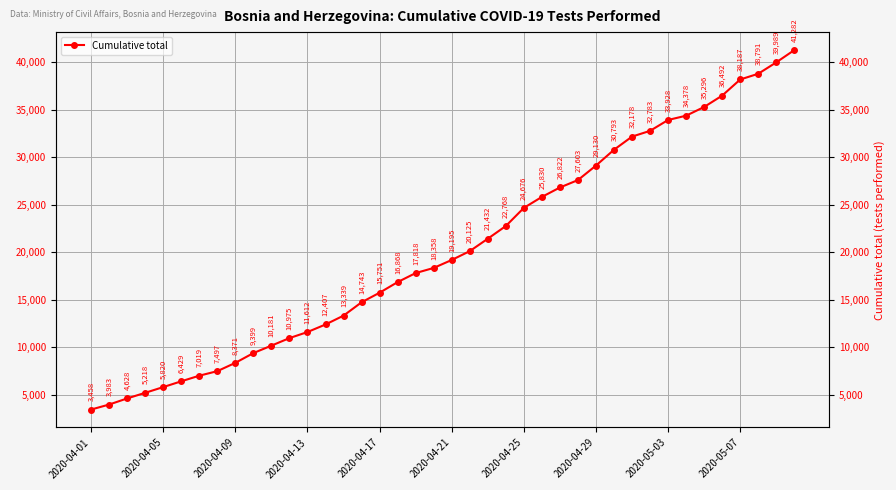

How many values are below 19195?

20